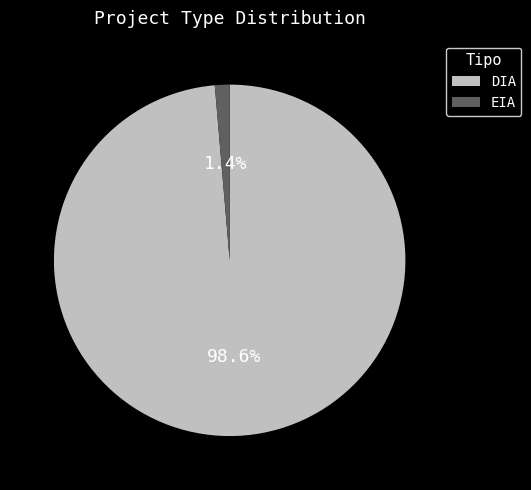

Is EIA the majority of the pie?

No